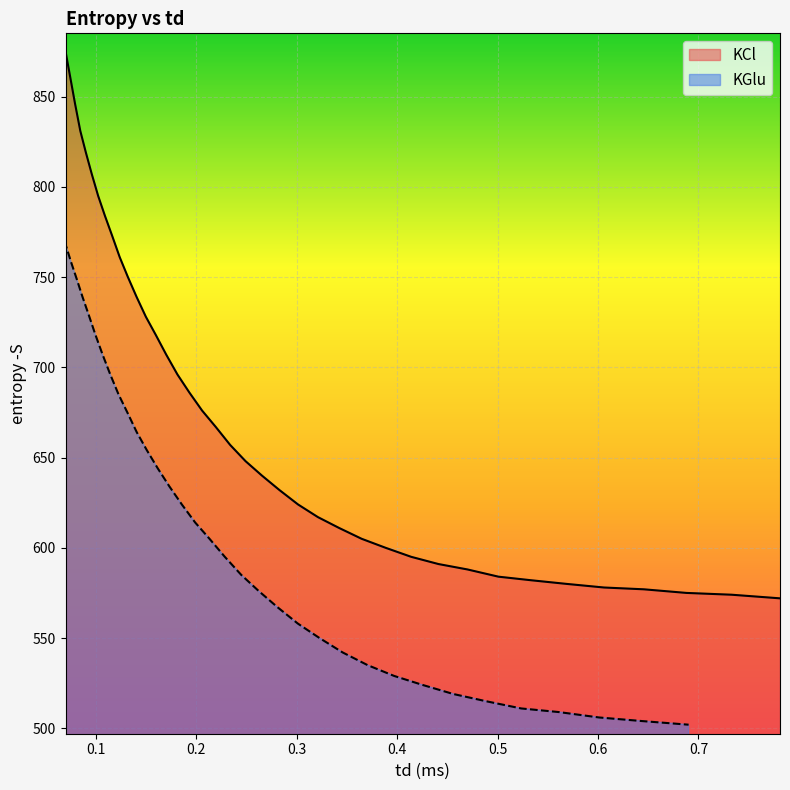

Rank the series by their average value, from lowest to highest.

entropy_KGlu, entropy_KCl